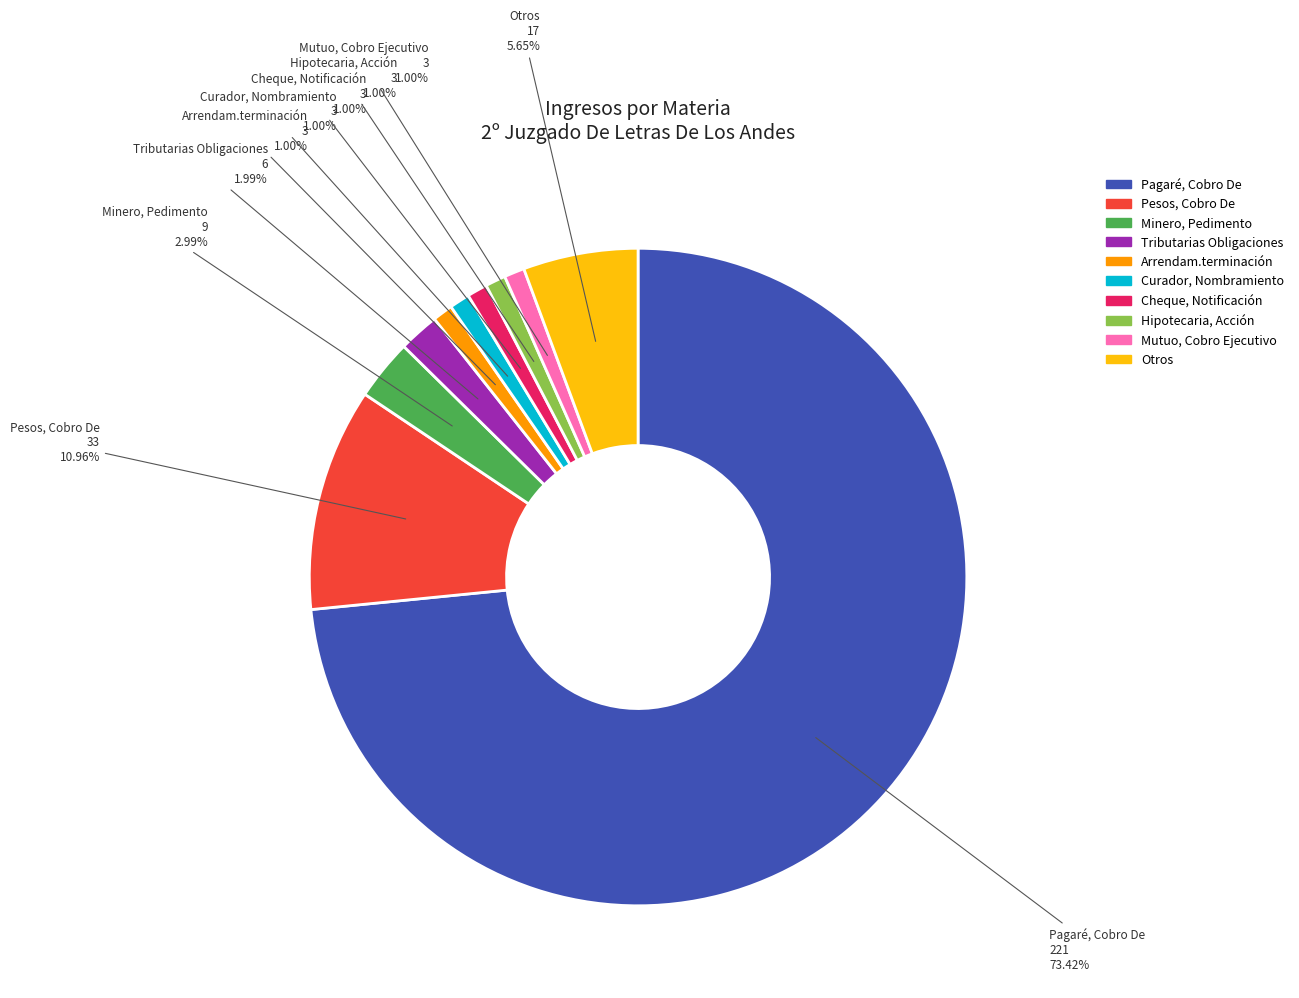

Combined, do Otros and Arrendam.terminación account for over 50%?

No